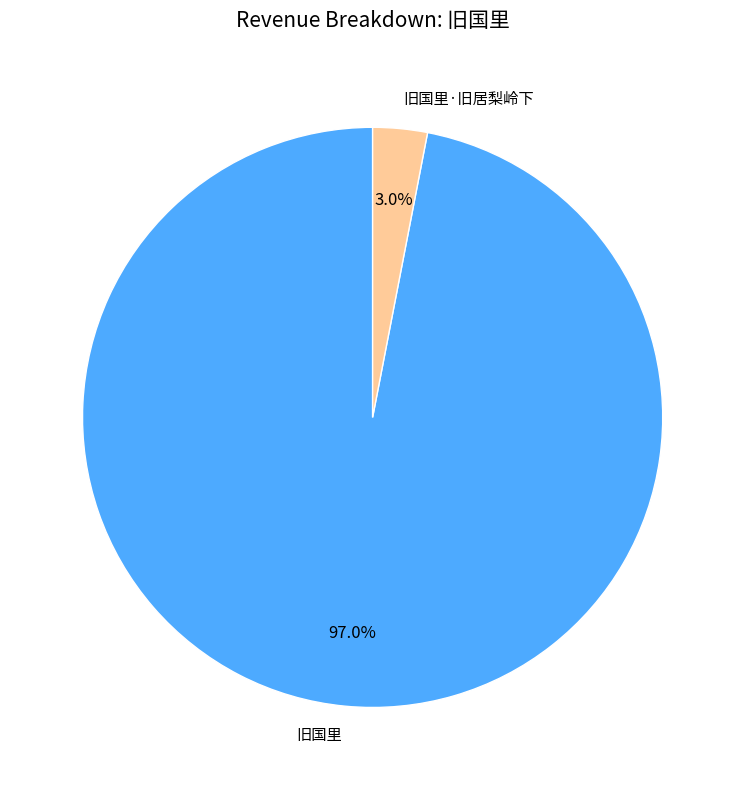

What portion of the pie excludes 旧国里·旧居梨岭下?

97.0%